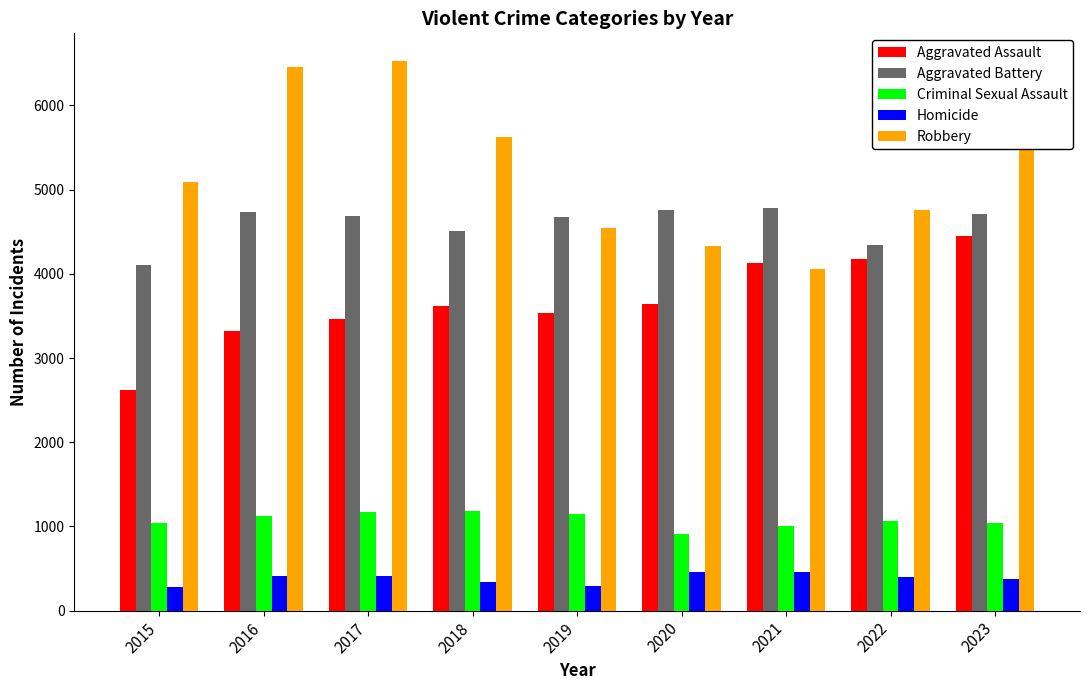

The value of Homicide at 2021 is 131. True or false?

False